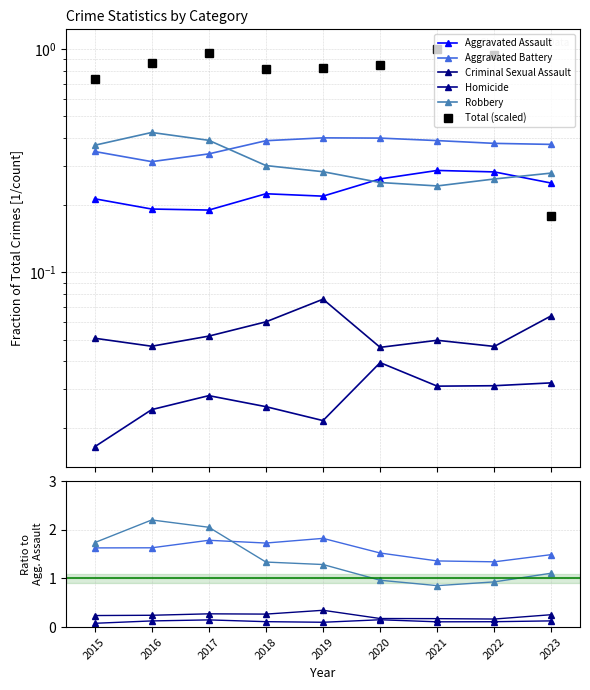

At which category is the sum across all series the highest?

2017